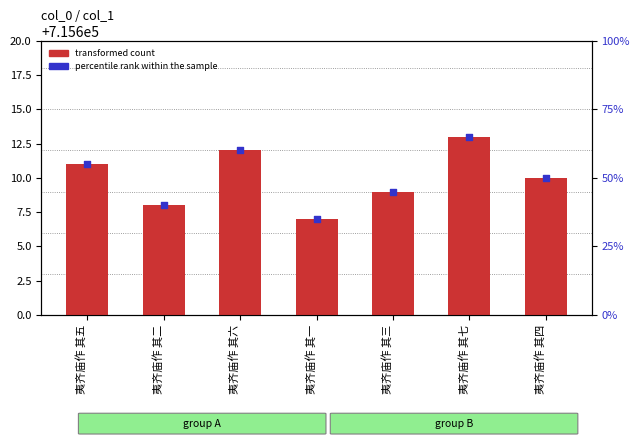

Which series contains the lowest Y value?

percentile rank within the sample